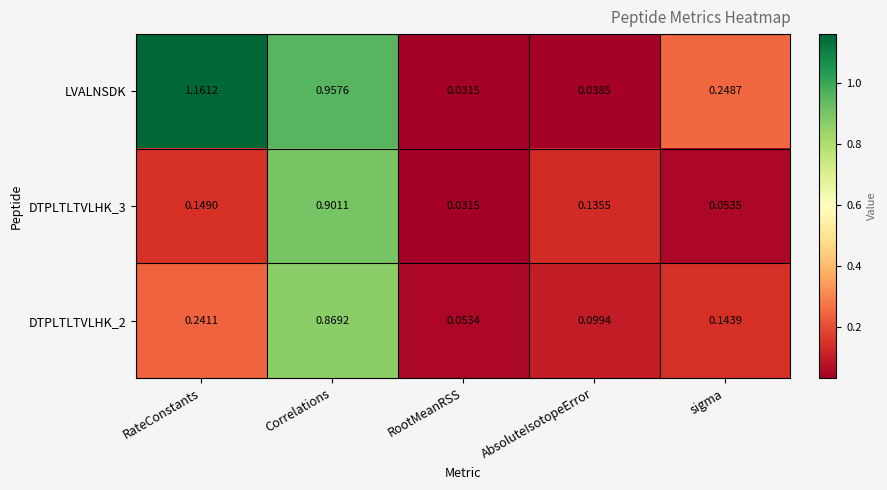

At which label is LVALNSDK closest to 0?

RootMeanRSS